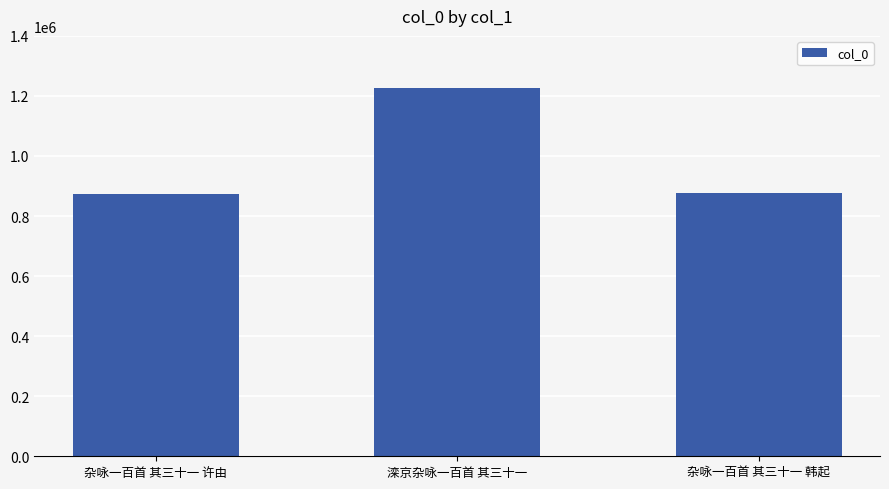

What is the minimum value shown in the chart?

875076